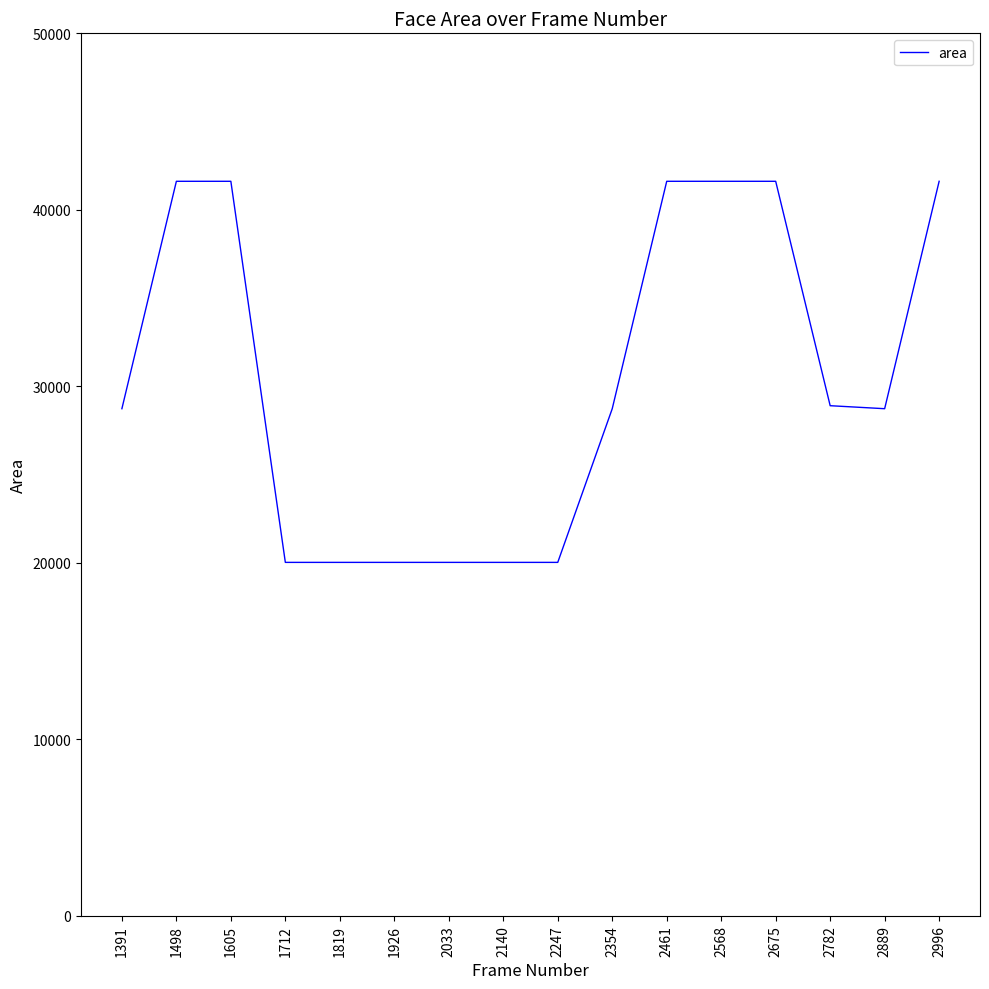

What is the difference between the maximum and minimum values?

21594